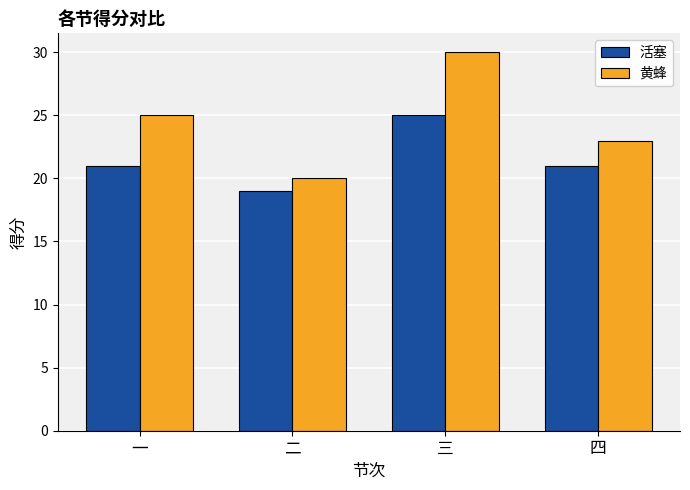

What is the highest value of the 黄蜂 series?

30